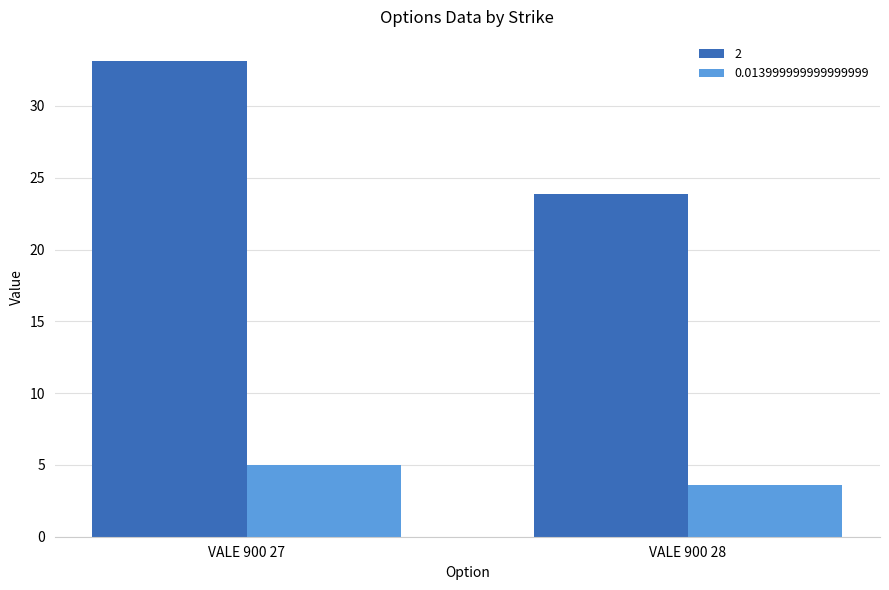

The 0.013999999999999999 series shows 8.5 at VALE 900 27. True or false?

False